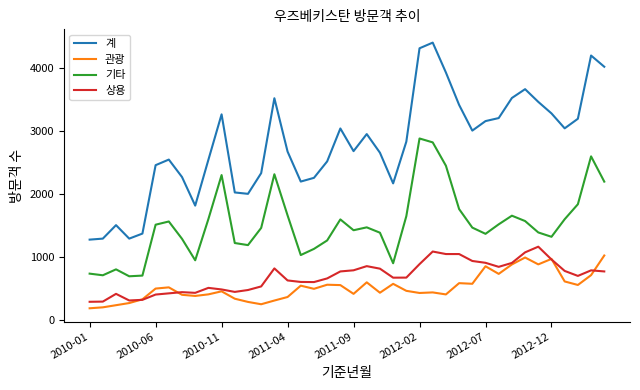

What is the maximum value shown in the chart?

4408